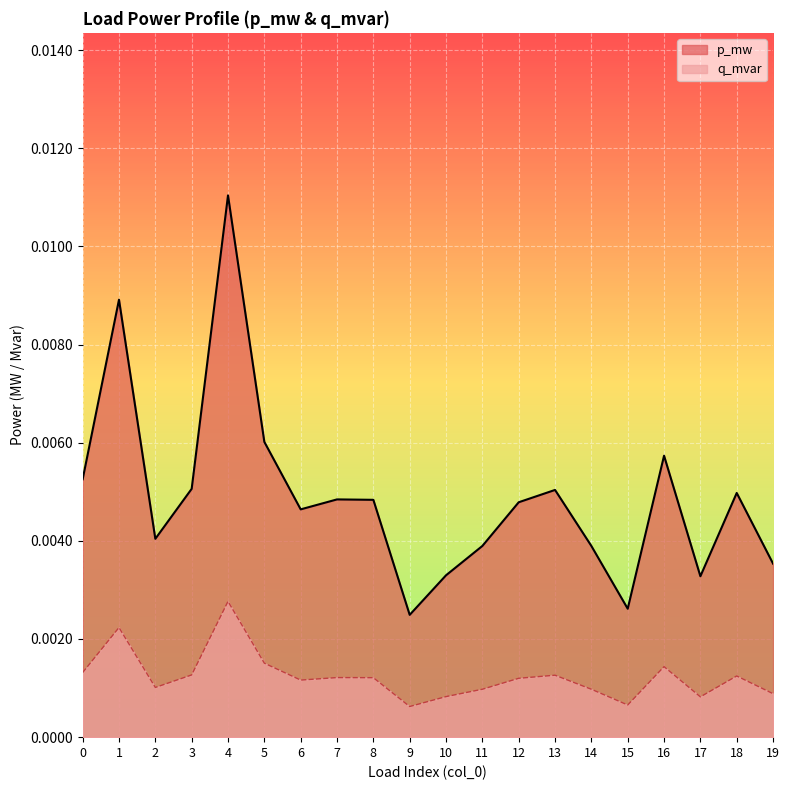

Which category has the lowest value in the p_mw series?

9